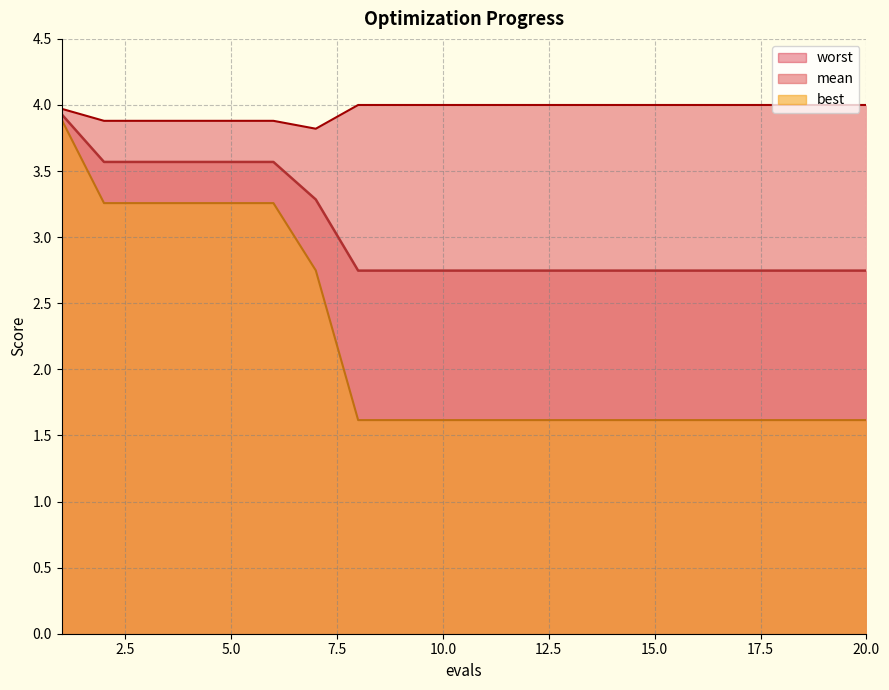

At 9, list the series in order from smallest to largest.

best, mean, worst